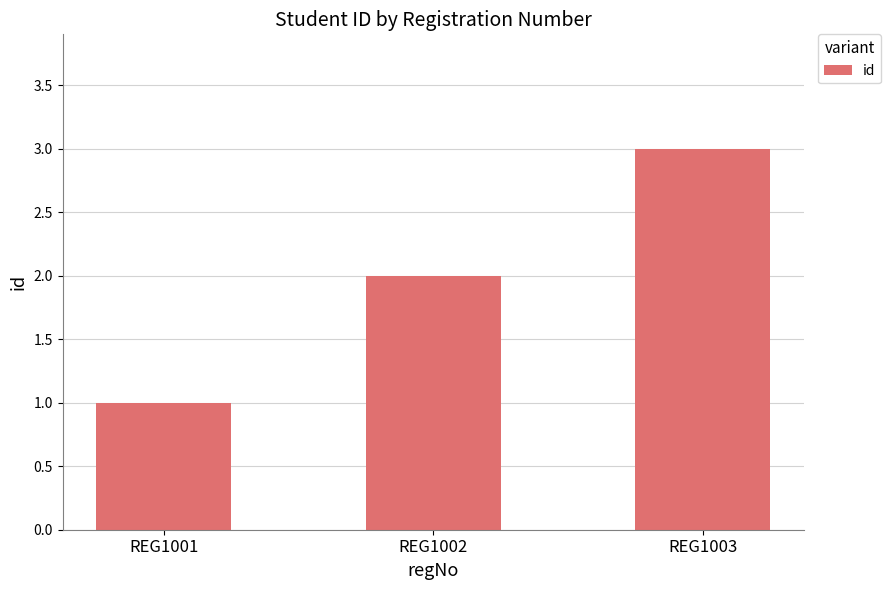

Which has a higher value, REG1002 or REG1003?

REG1003